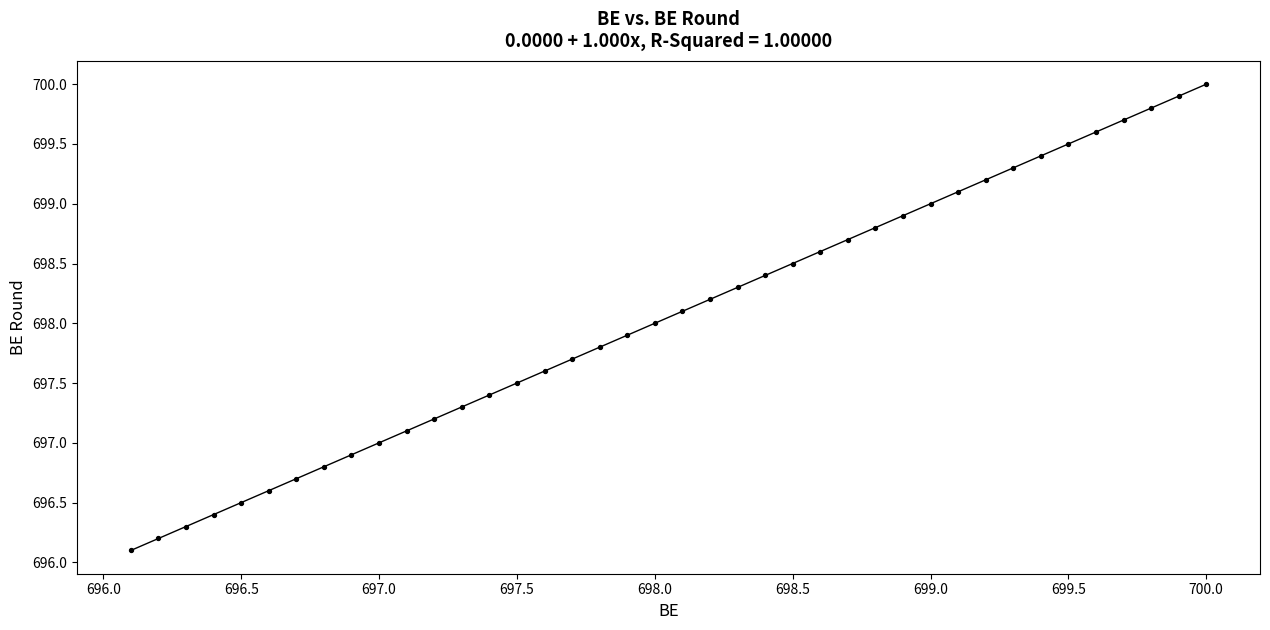

What is the range of Y values (max minus min)?

3.9